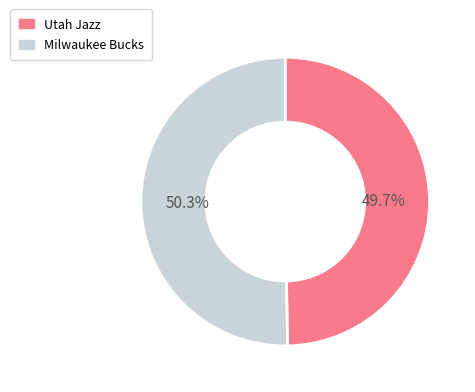

Which category has the smallest portion of the pie?

Utah Jazz